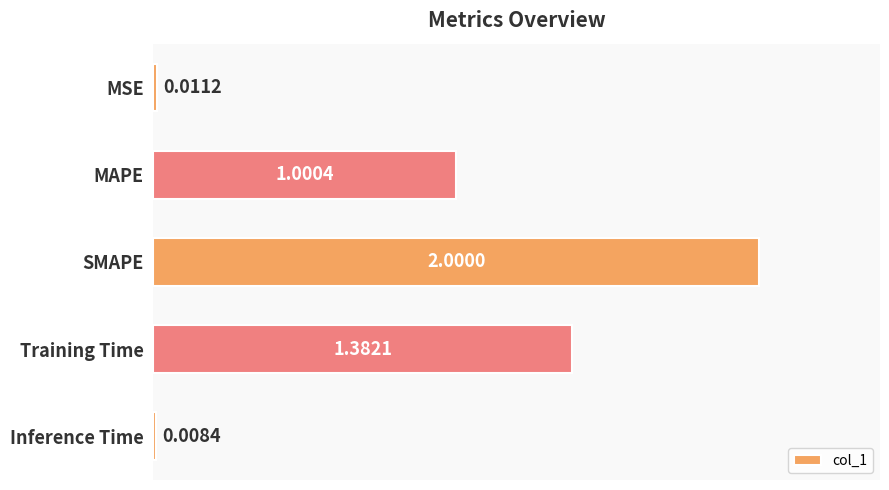

What is the change in value from MSE to SMAPE?

+2.0